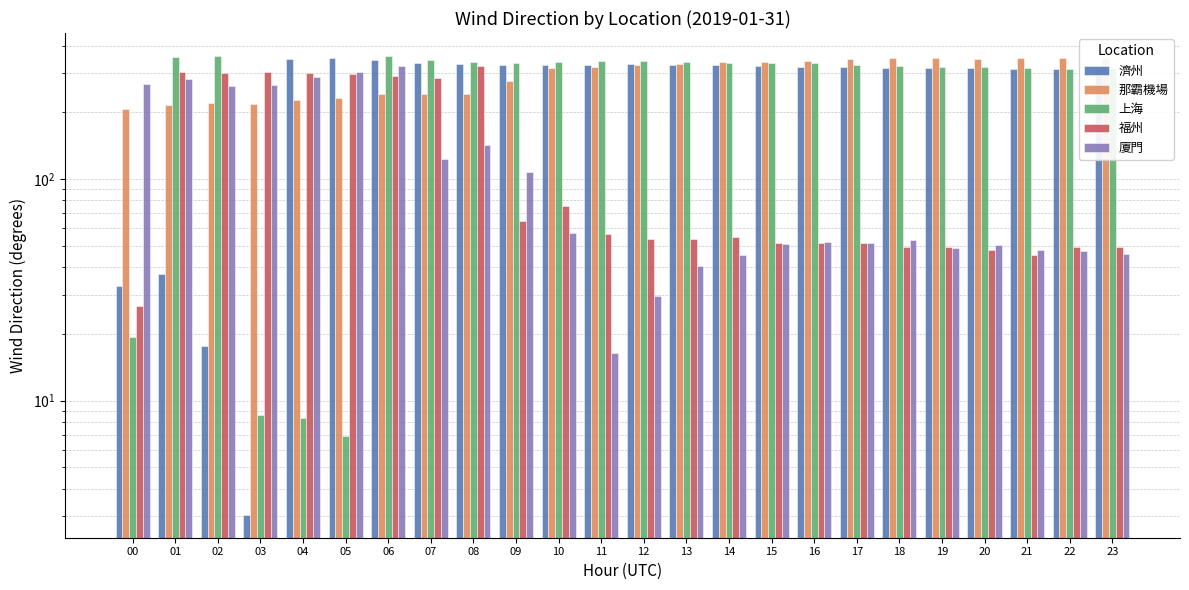

Where is 濟州 nearest to the value 177?

21